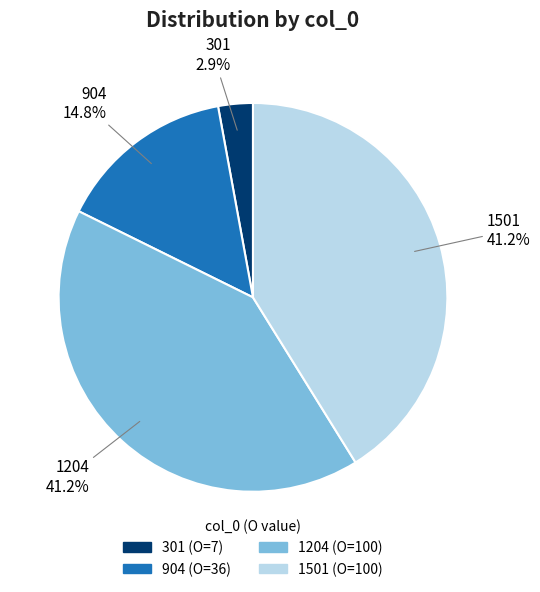

Is it true that 301 is 10% of the pie?

False